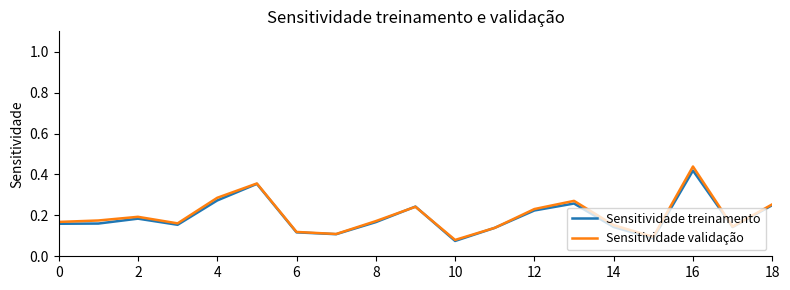

Which series has the widest spread of values?

Sensitividade validação